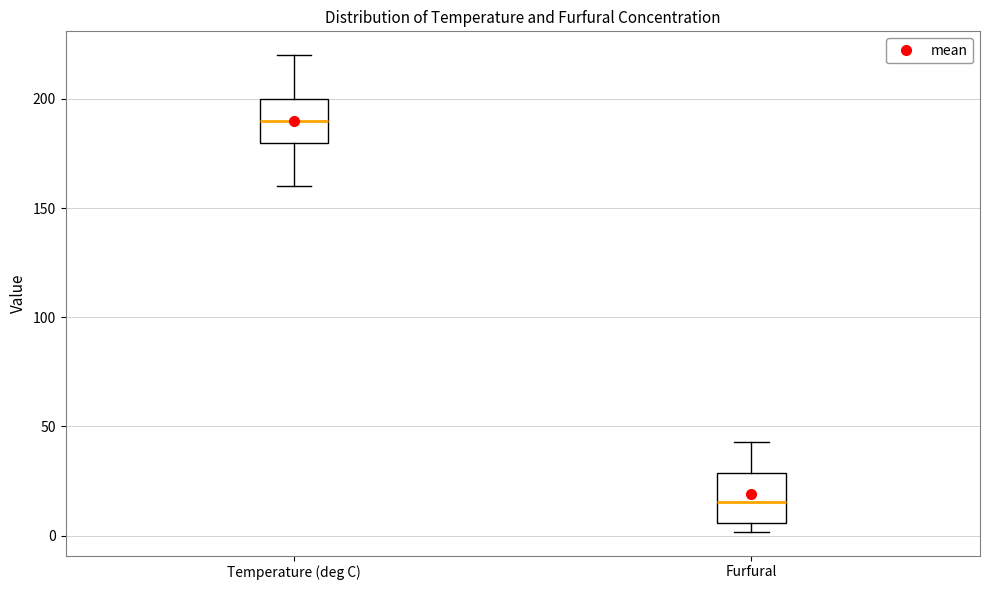

Reading left to right, transcribe this box plot: for each box, give where its median line is, the range the box spans, and where its two whiskers end, as read against the y-axis. The values are not printed on the chart, so give them approximately, as read against the axis.

Temperature (deg C): median 190, box 180 to 200, whiskers 160 to 220
Furfural: median 15, box 5 to 30, whiskers 0 to 45